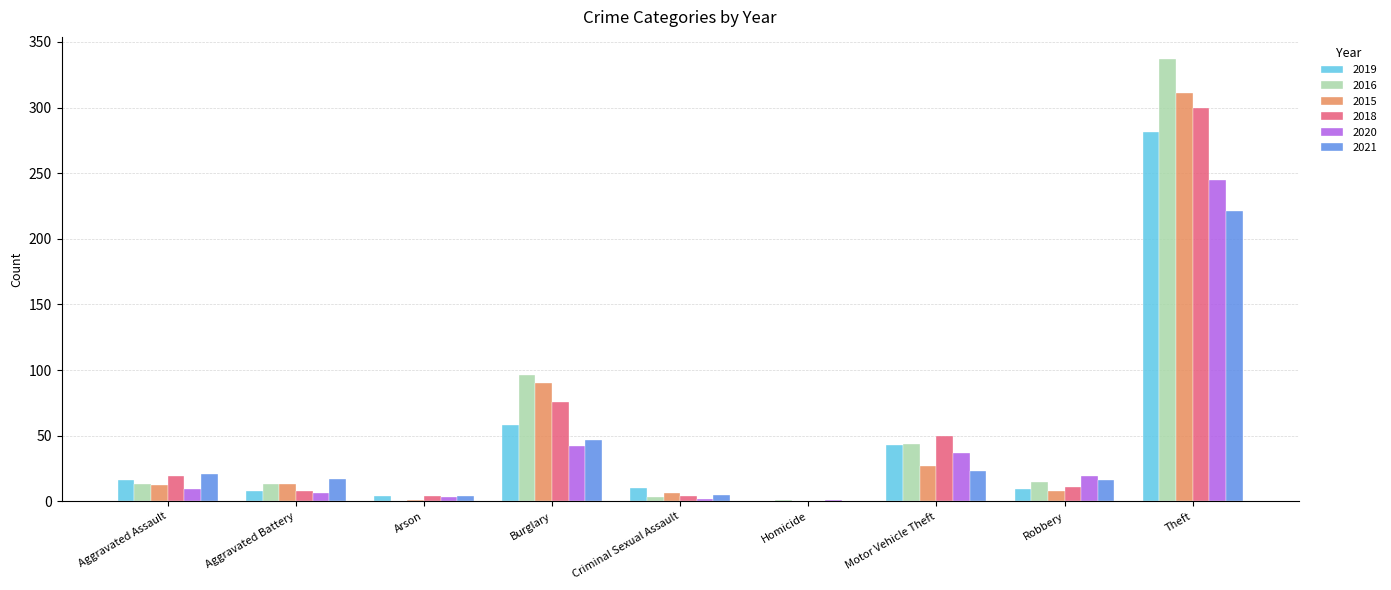

At which category is the sum across all series the highest?

Theft